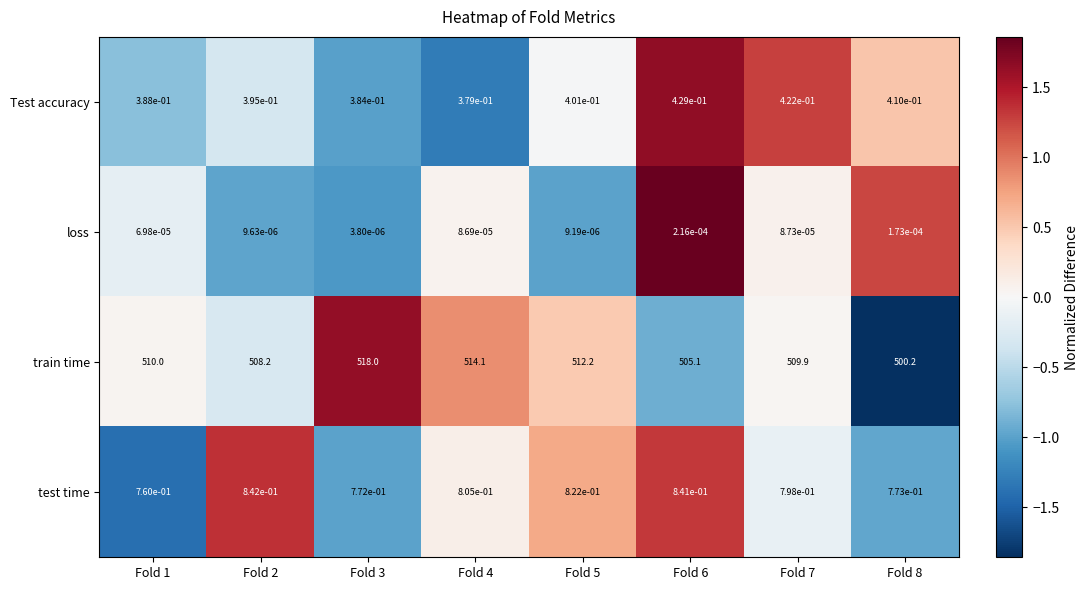

Rank the series at Fold 5 from lowest to highest value.

loss, Test accuracy, test time, train time